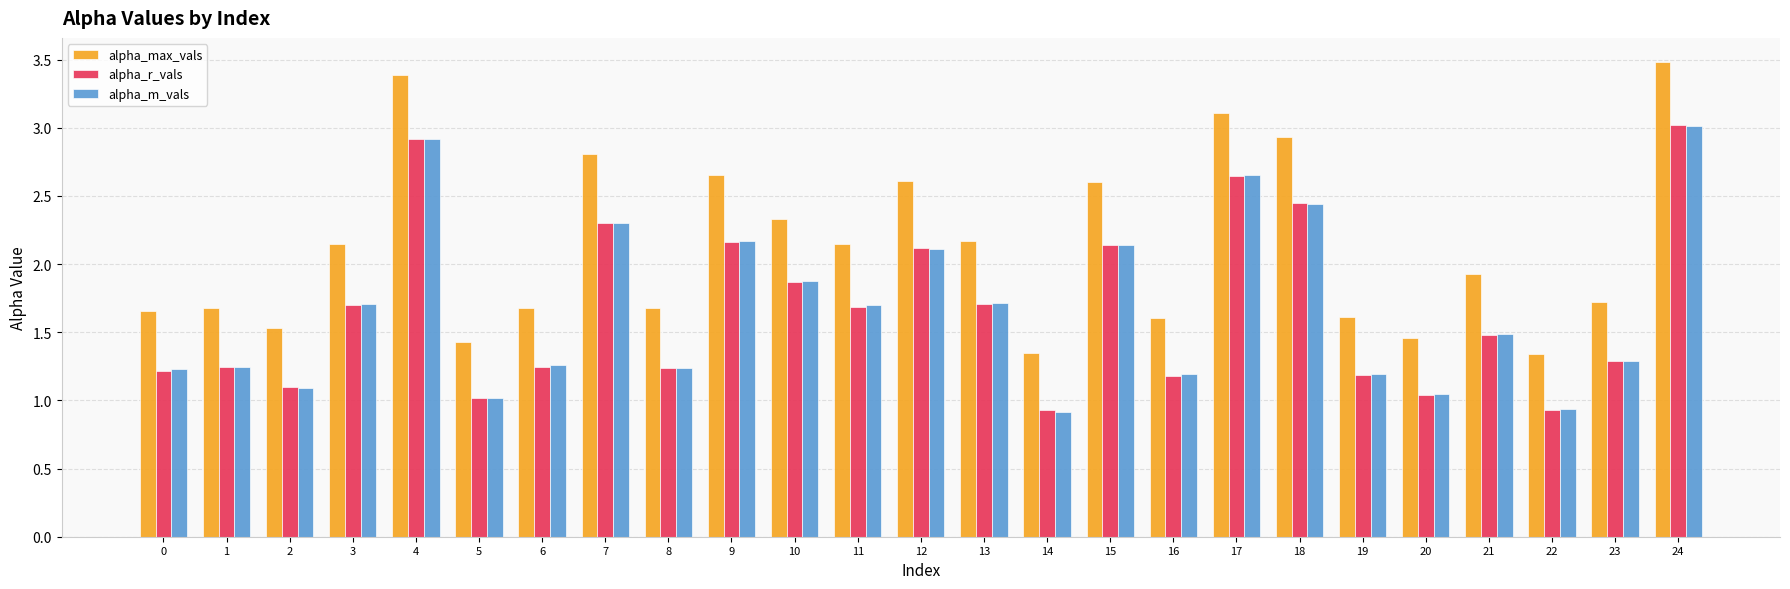

True or false: alpha_m_vals has a value of 0.6 at 5.

False